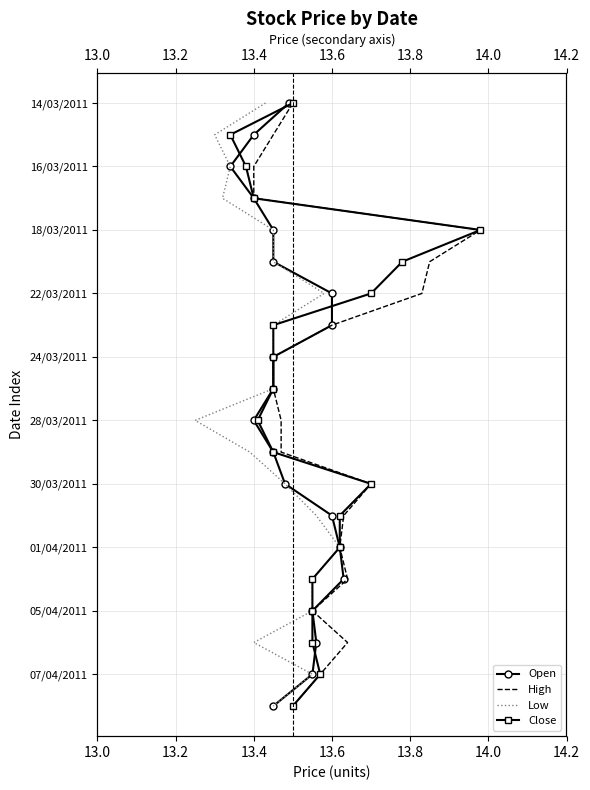

Which series has the widest spread of values?

Open